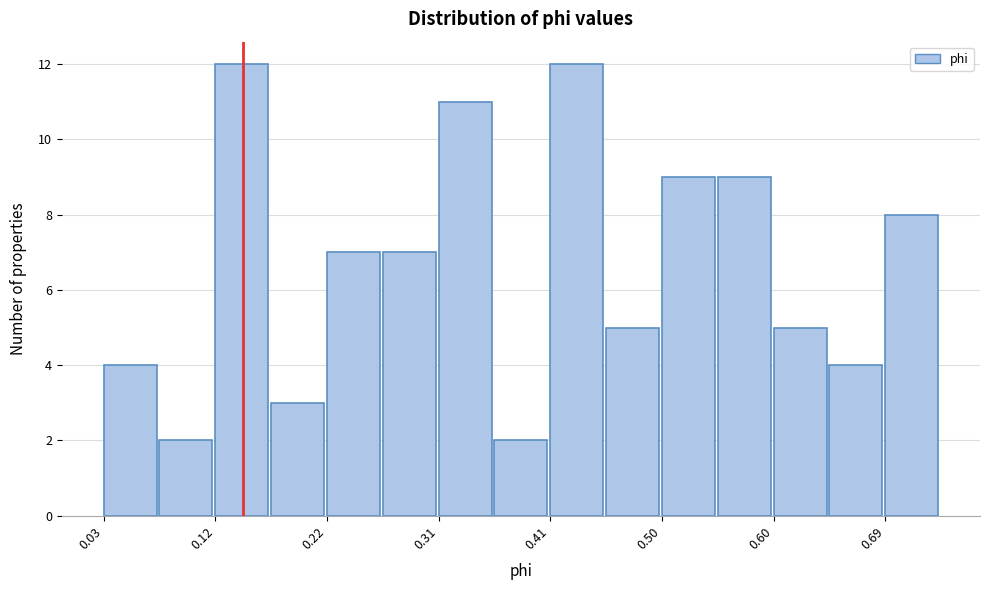

What is the height of the bar covering 0.07 to 0.12 on the x-axis? Neither the bar edges nor the heights are printed on the chart, so give them approximately, as read against the axes.

2